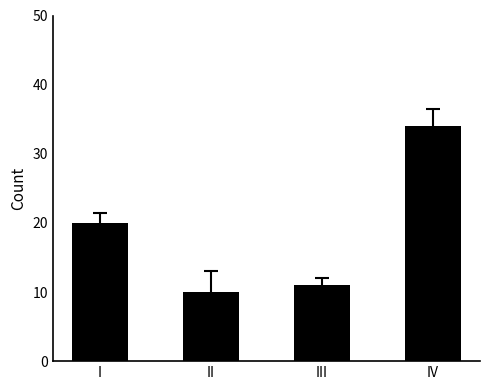

Count the number of categories in the chart.

4